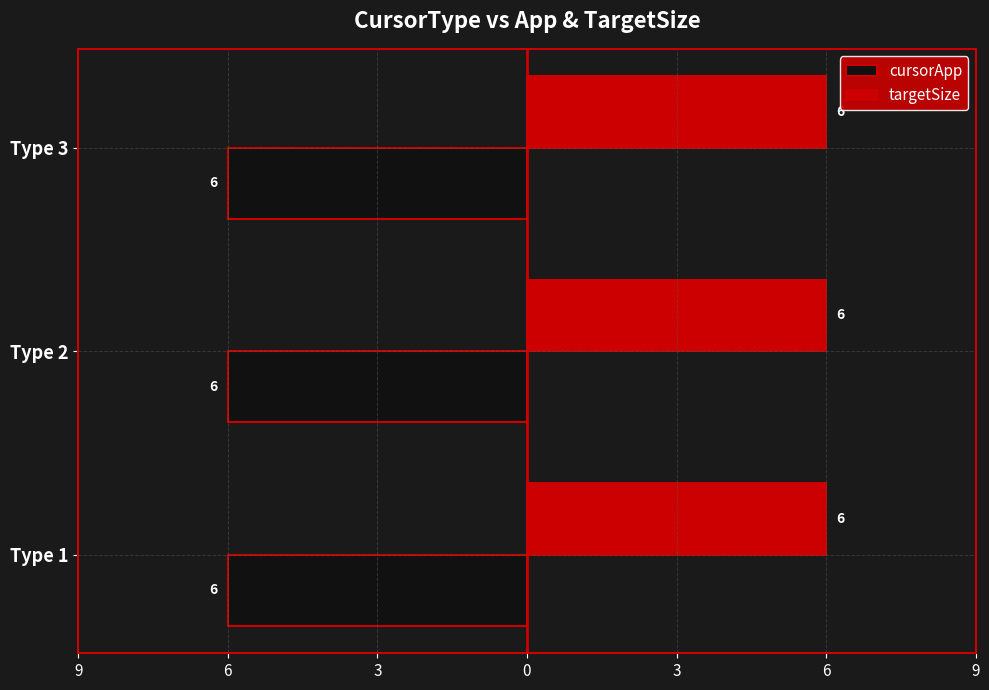

What are all the series names shown in the legend?

cursorApp, targetSize